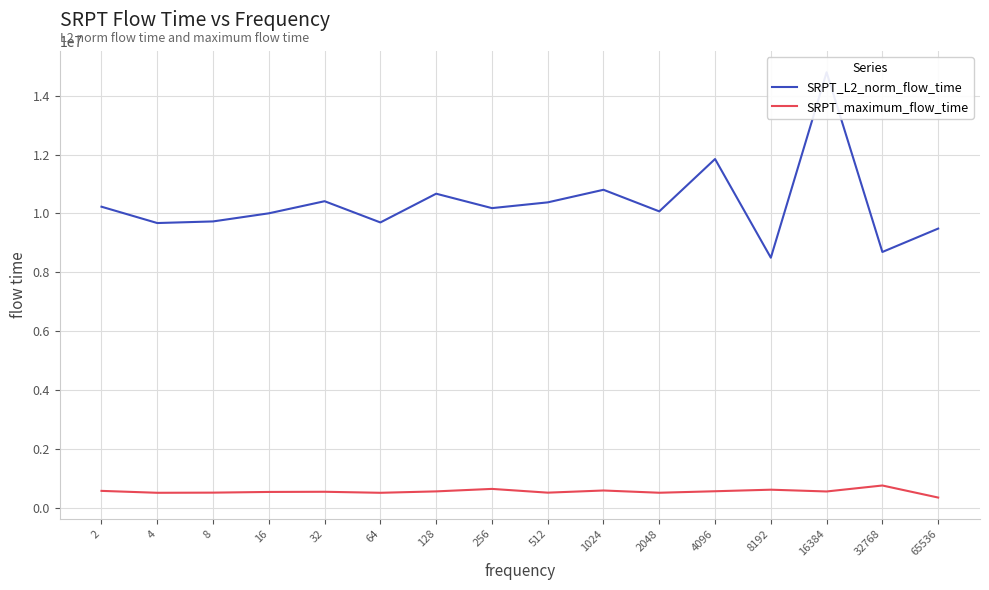

At which category is the sum across all series the highest?

16384